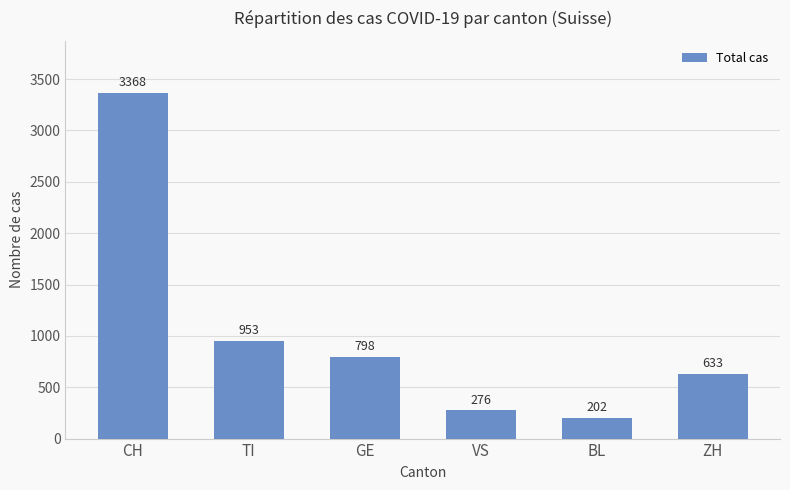

Rank the categories by value from lowest to highest.

BL, VS, ZH, GE, TI, CH